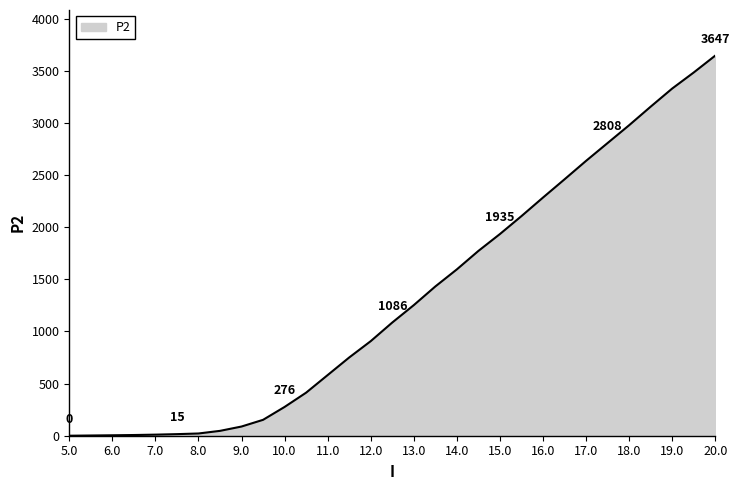

What is the difference between the maximum and minimum values?

3647.0